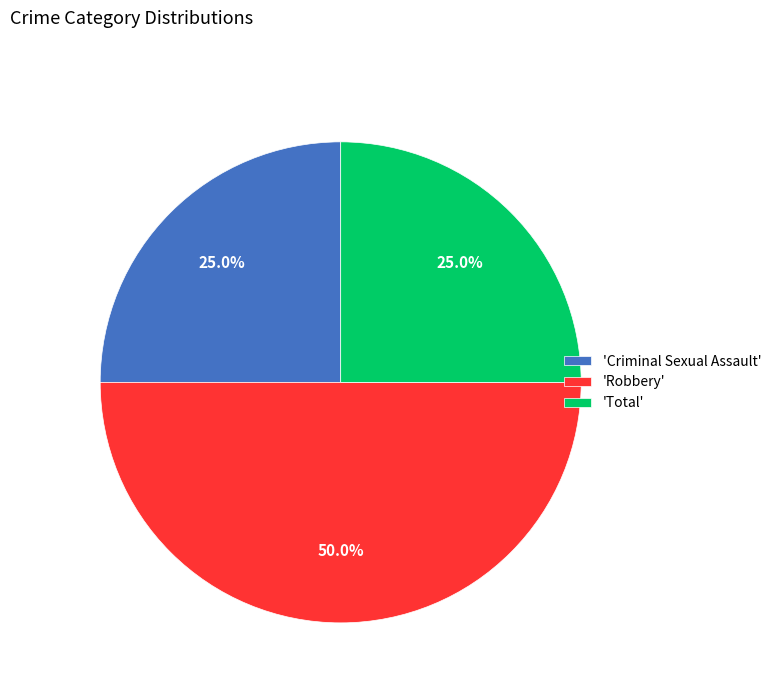

Between 'Robbery' and 'Criminal Sexual Assault', which is larger?

'Robbery'